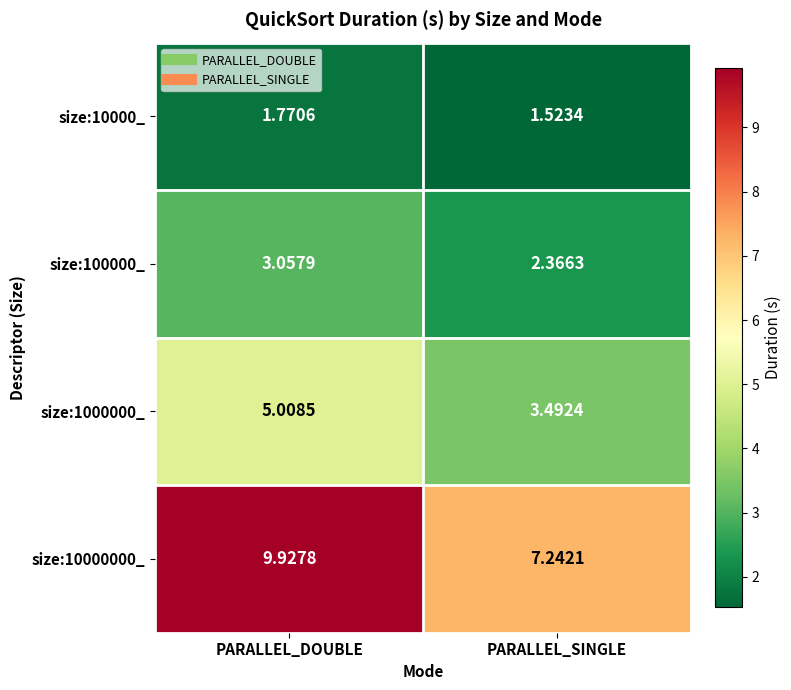

Is the value of size:100000_ at PARALLEL_DOUBLE greater than the value of size:10000_ at PARALLEL_SINGLE?

Yes